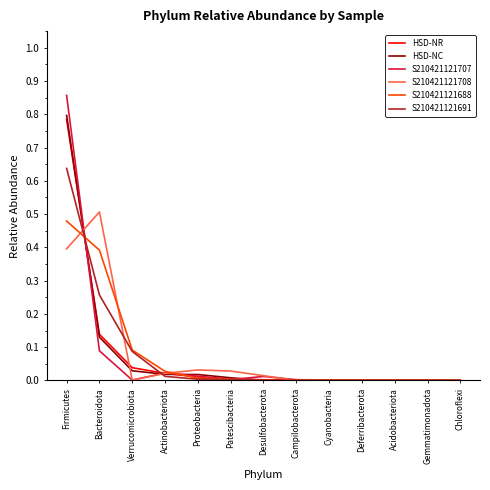

At which category is the sum across all series the highest?

Firmicutes